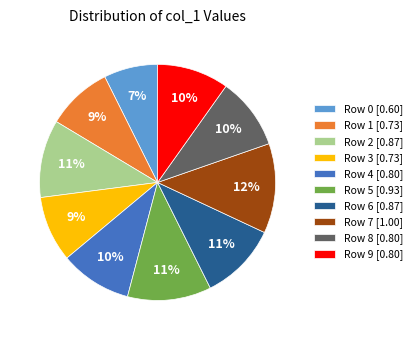

Does Row 2 account for over 50% of the chart?

No